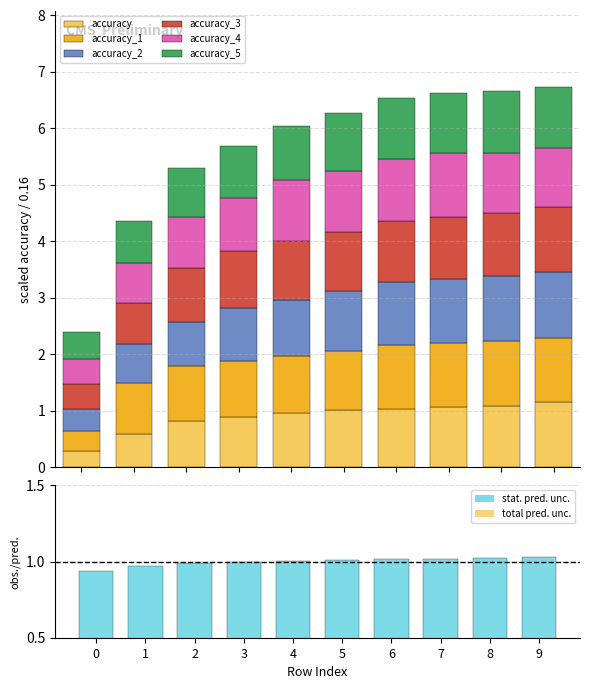

Between 4 and 8, which series saw the biggest shift?

accuracy_2